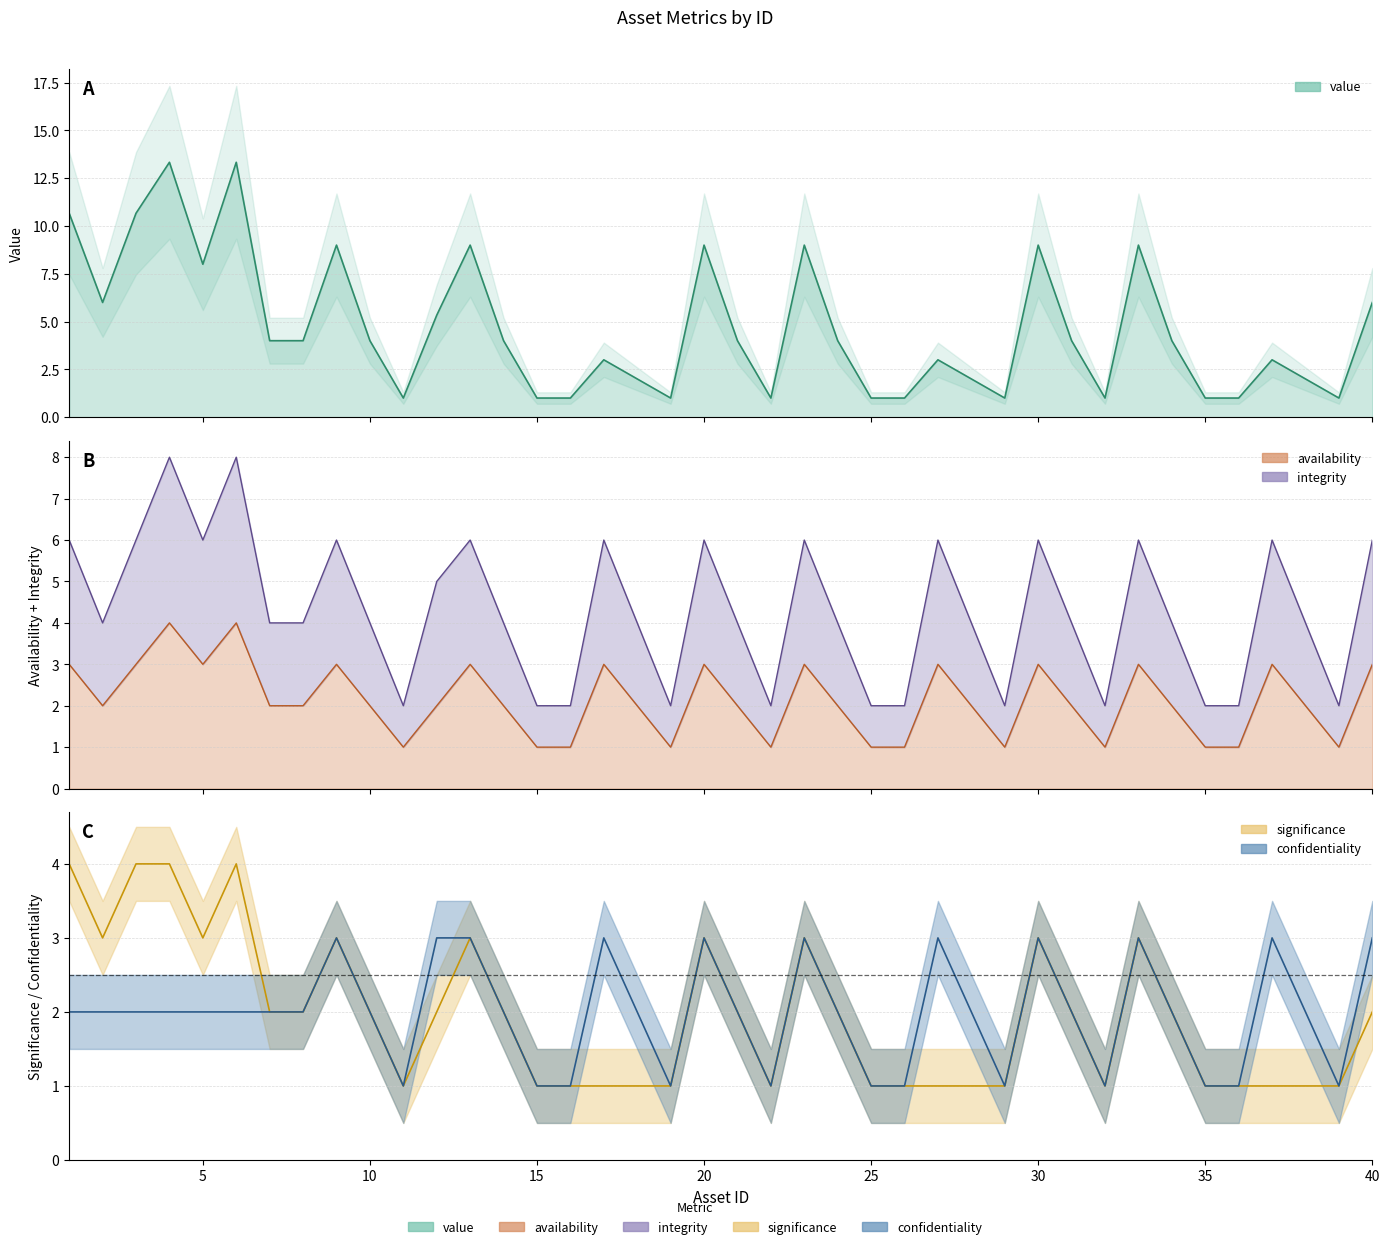

Reading left to right, list all the values displayed in this chart.

value: 10.7	6.0	10.7	13.3	8.0	13.3	4.0	4.0	9.0	4.0	1.0	5.3	9.0	4.0	1.0	1.0	3.0	2.0	1.0	9.0	4.0	1.0	9.0	4.0	1.0	1.0	3.0	2.0	1.0	9.0	4.0	1.0	9.0	4.0	1.0	1.0	3.0	2.0	1.0	6.0
availability: 3.0	2.0	3.0	4.0	3.0	4.0	2.0	2.0	3.0	2.0	1.0	2.0	3.0	2.0	1.0	1.0	3.0	2.0	1.0	3.0	2.0	1.0	3.0	2.0	1.0	1.0	3.0	2.0	1.0	3.0	2.0	1.0	3.0	2.0	1.0	1.0	3.0	2.0	1.0	3.0
integrity: 6.0	4.0	6.0	8.0	6.0	8.0	4.0	4.0	6.0	4.0	2.0	5.0	6.0	4.0	2.0	2.0	6.0	4.0	2.0	6.0	4.0	2.0	6.0	4.0	2.0	2.0	6.0	4.0	2.0	6.0	4.0	2.0	6.0	4.0	2.0	2.0	6.0	4.0	2.0	6.0
significance: 4.0	3.0	4.0	4.0	3.0	4.0	2.0	2.0	3.0	2.0	1.0	2.0	3.0	2.0	1.0	1.0	1.0	1.0	1.0	3.0	2.0	1.0	3.0	2.0	1.0	1.0	1.0	1.0	1.0	3.0	2.0	1.0	3.0	2.0	1.0	1.0	1.0	1.0	1.0	2.0
confidentiality: 2.0	2.0	2.0	2.0	2.0	2.0	2.0	2.0	3.0	2.0	1.0	3.0	3.0	2.0	1.0	1.0	3.0	2.0	1.0	3.0	2.0	1.0	3.0	2.0	1.0	1.0	3.0	2.0	1.0	3.0	2.0	1.0	3.0	2.0	1.0	1.0	3.0	2.0	1.0	3.0